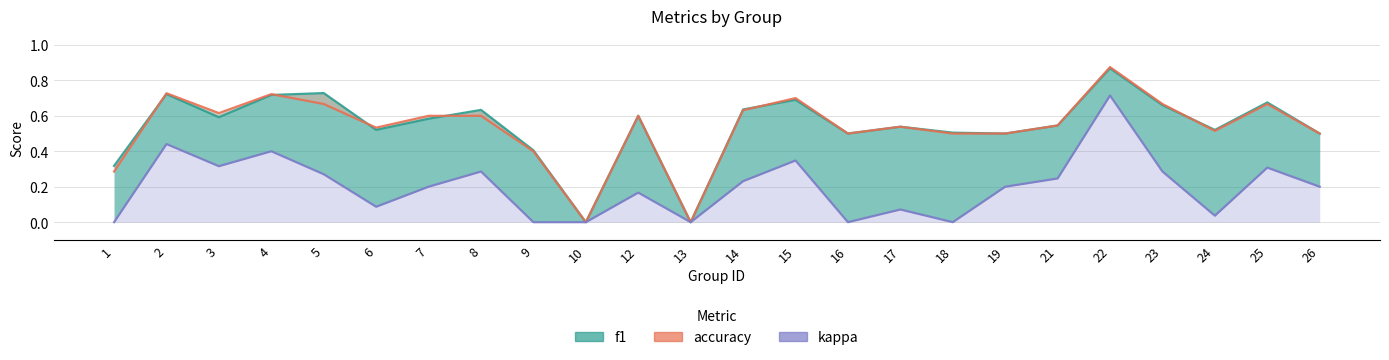

Reading left to right, extract all data points from this chart.

f1: 0.3	0.7	0.6	0.7	0.7	0.5	0.6	0.6	0.4	0.0	0.6	0.0	0.6	0.7	0.5	0.5	0.5	0.5	0.5	0.9	0.7	0.5	0.7	0.5
accuracy: 0.3	0.7	0.6	0.7	0.7	0.5	0.6	0.6	0.4	0.0	0.6	0.0	0.6	0.7	0.5	0.5	0.5	0.5	0.5	0.9	0.7	0.5	0.7	0.5
kappa: 0.0	0.4	0.3	0.4	0.3	0.1	0.2	0.3	0.0	0.0	0.2	0.0	0.2	0.3	0.0	0.1	0.0	0.2	0.2	0.7	0.3	0.0	0.3	0.2